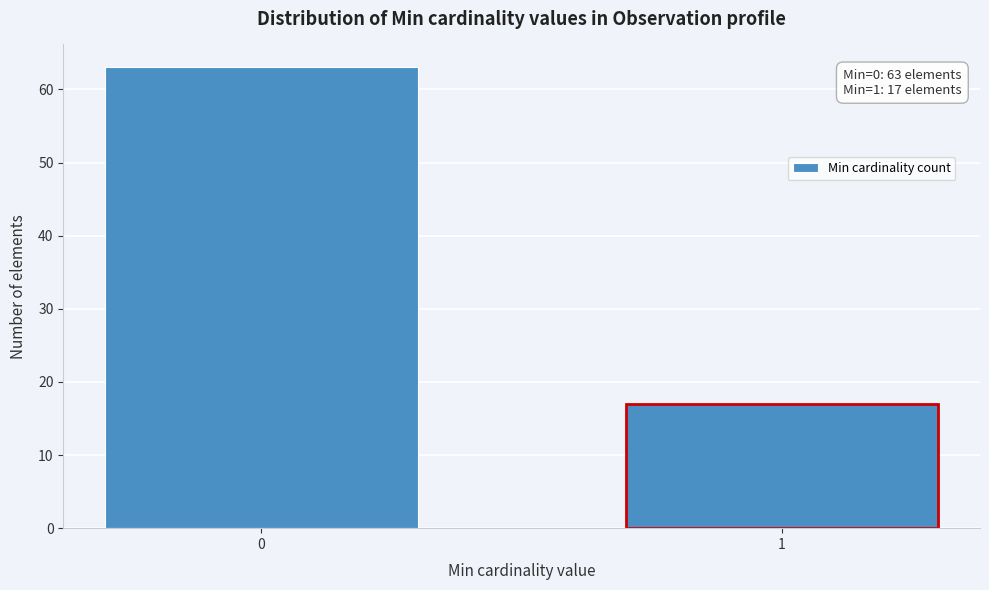

Reading left to right, extract all data points from this chart.

0=63	1=17